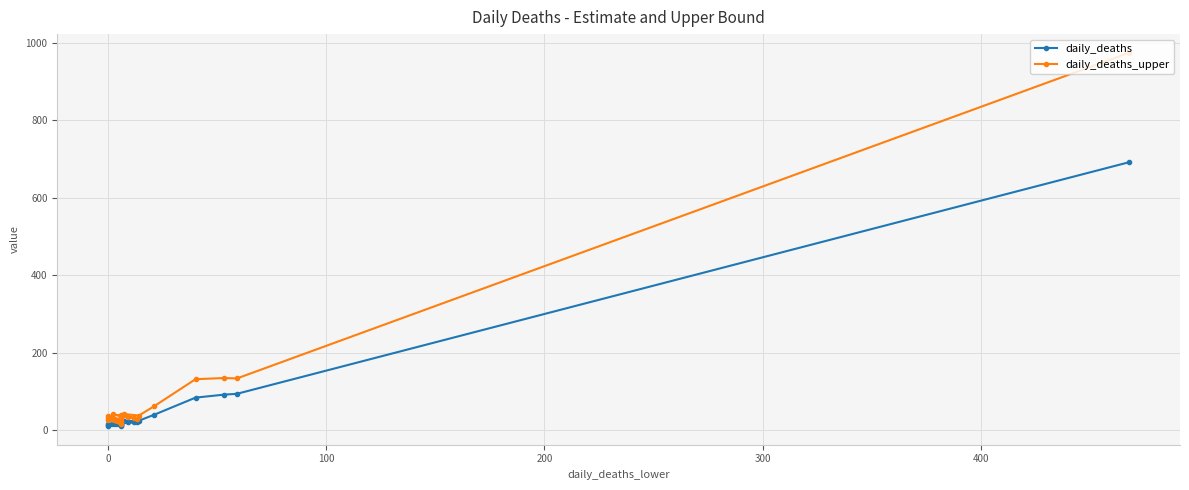

The daily_deaths_upper series shows 189.1 at 200. True or false?

False